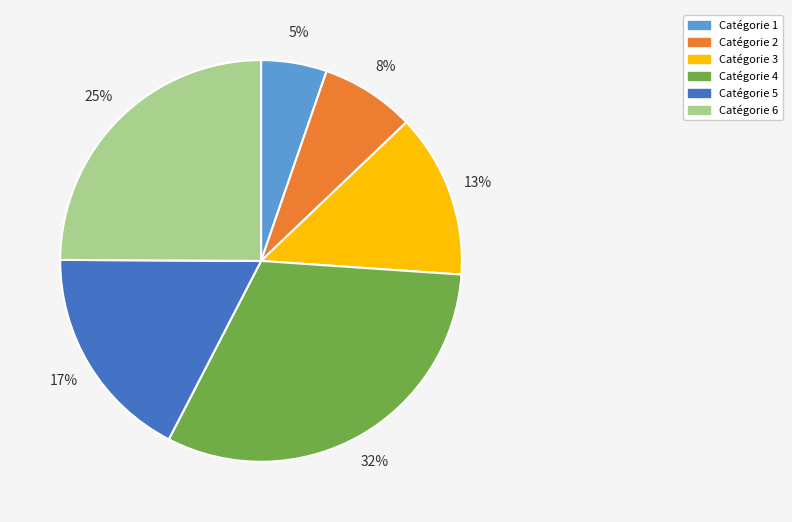

Is there any slice that represents more than half of the pie?

No